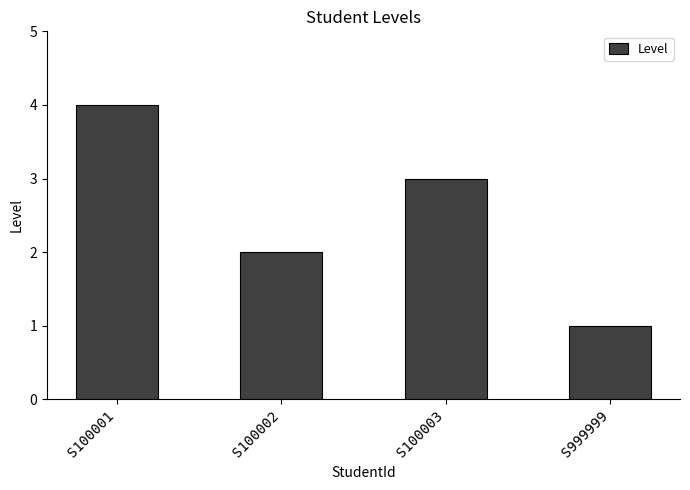

What is the difference between the second highest and second lowest values?

1